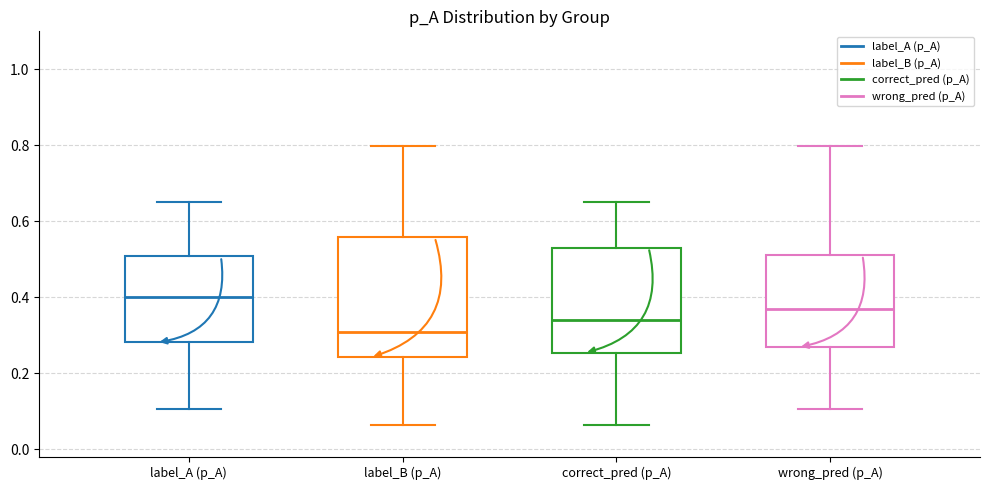

Reading left to right, transcribe this box plot: for each box, give where its median line is, the range the box spans, and where its two whiskers end, as read against the y-axis. The values are not printed on the chart, so give them approximately, as read against the axis.

label_A (p_A): median 0.40, box 0.28 to 0.50, whiskers 0.10 to 0.66
label_B (p_A): median 0.30, box 0.24 to 0.56, whiskers 0.06 to 0.80
correct_pred (p_A): median 0.34, box 0.26 to 0.54, whiskers 0.06 to 0.66
wrong_pred (p_A): median 0.38, box 0.26 to 0.52, whiskers 0.10 to 0.80